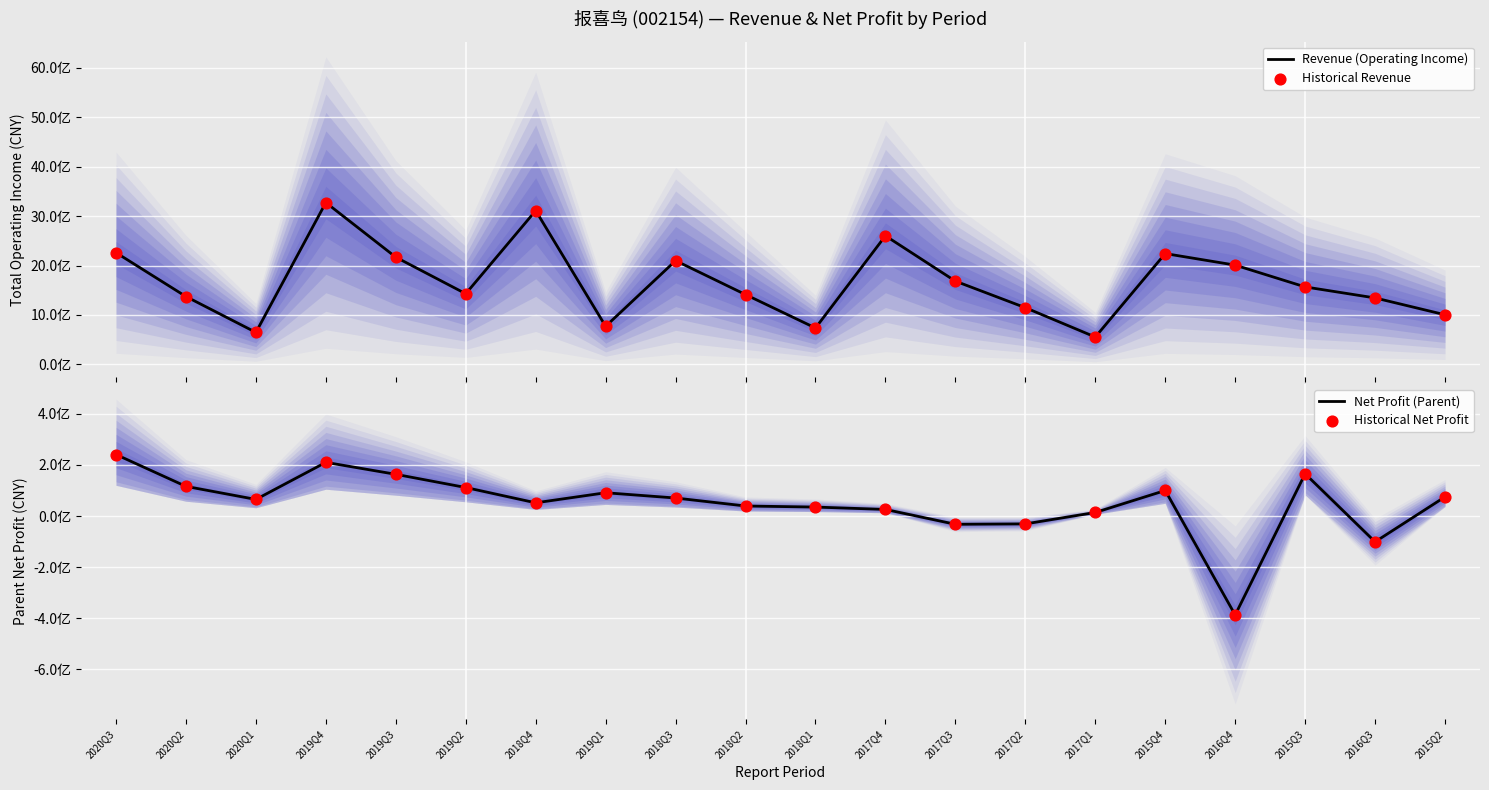

Which series reaches the maximum Y coordinate?

Revenue (Operating Income)